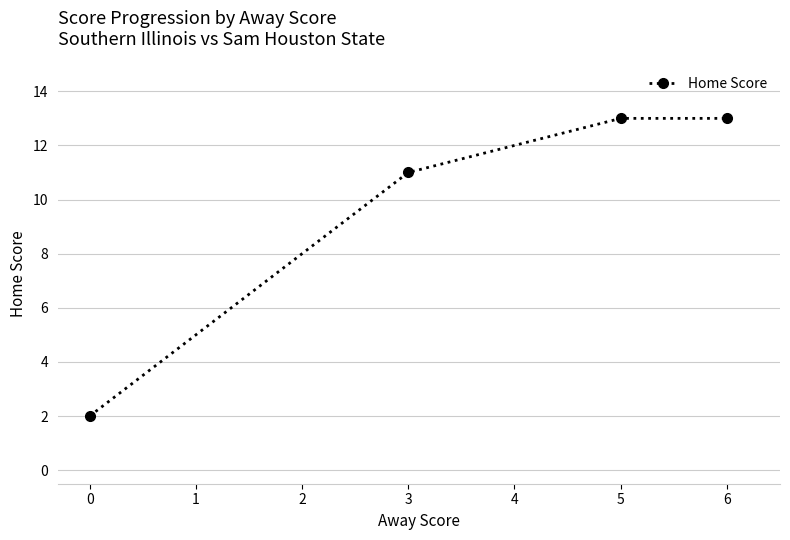

How many lines are shown in the chart?

1